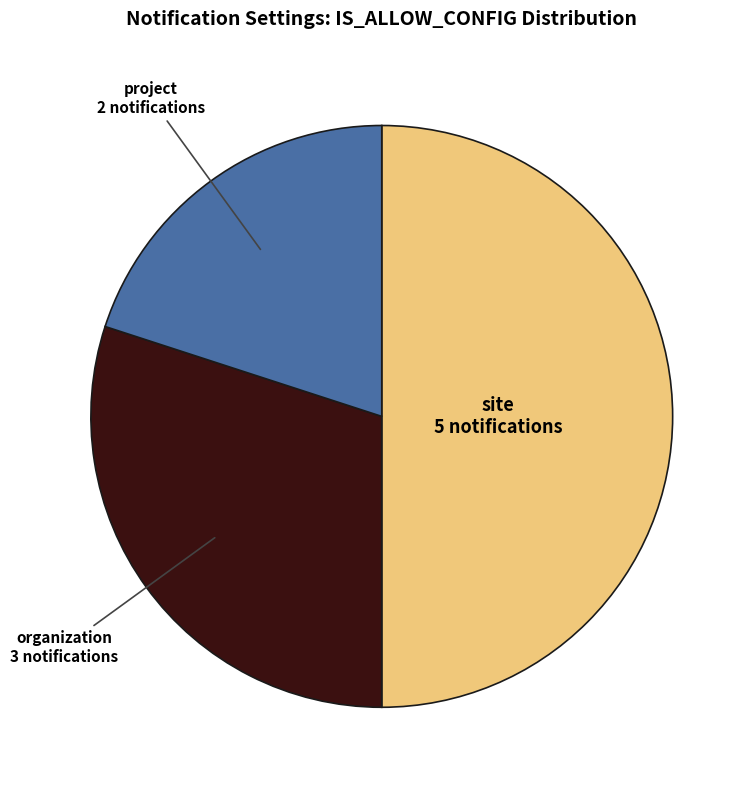

How many segments does this pie chart have?

3